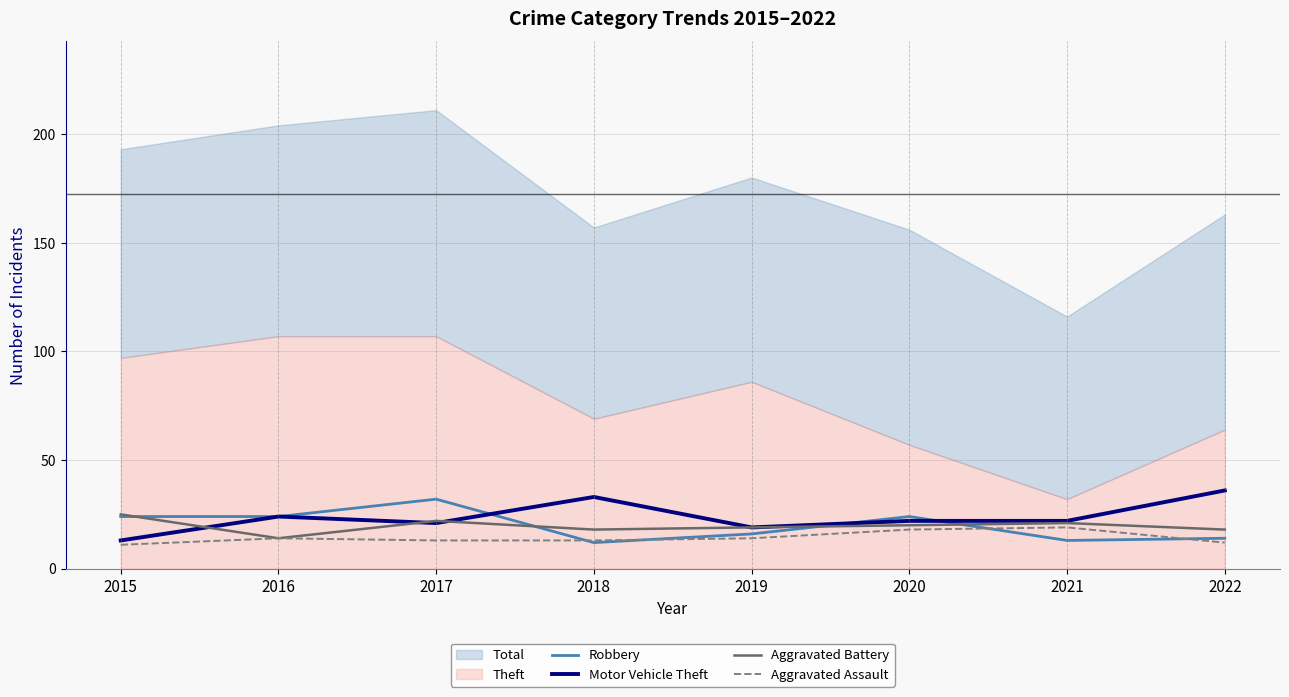

List the labels in order of Motor Vehicle Theft value, smallest first.

2015, 2019, 2017, 2020, 2021, 2016, 2018, 2022